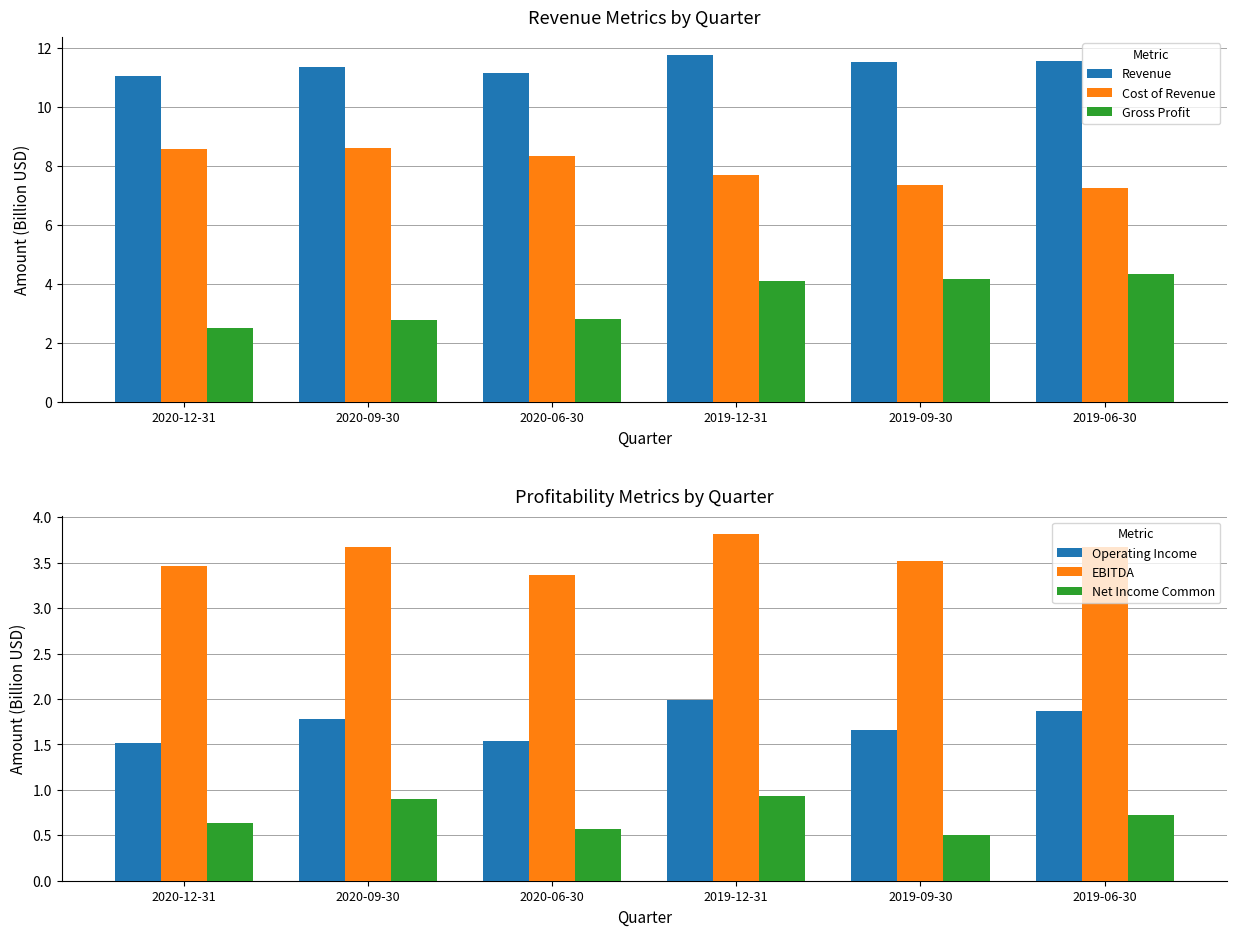

Does the chart contain any negative values?

No